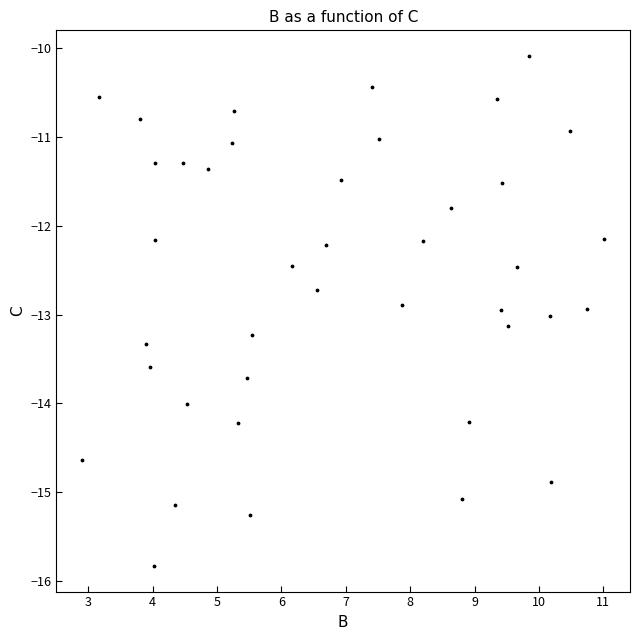

What is the range of X values (max minus min)?

8.1